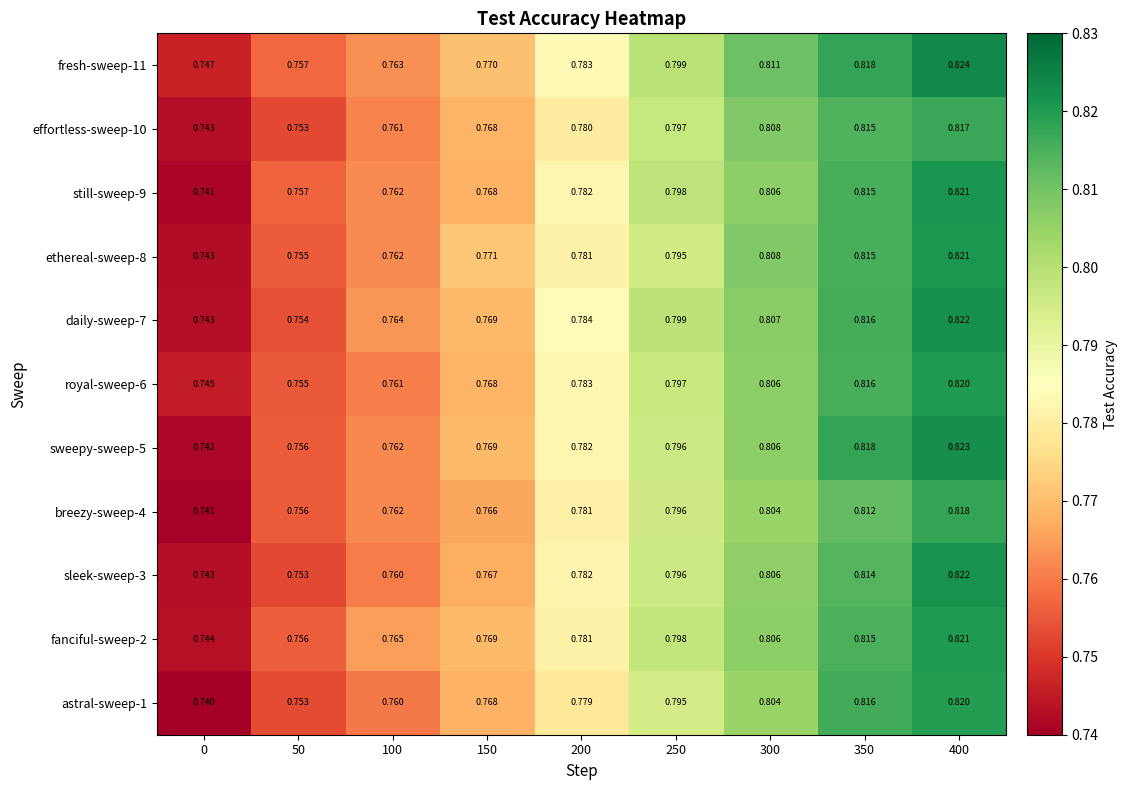

Which label corresponds to the largest value in the chart?

400